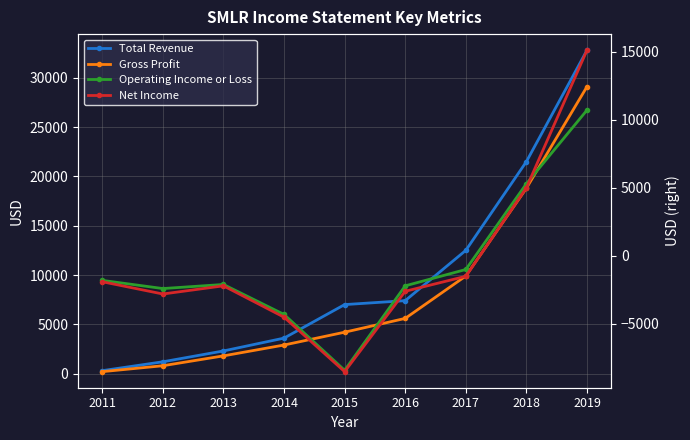

What is the difference between the maximum and minimum values in the Gross Profit series?

28900